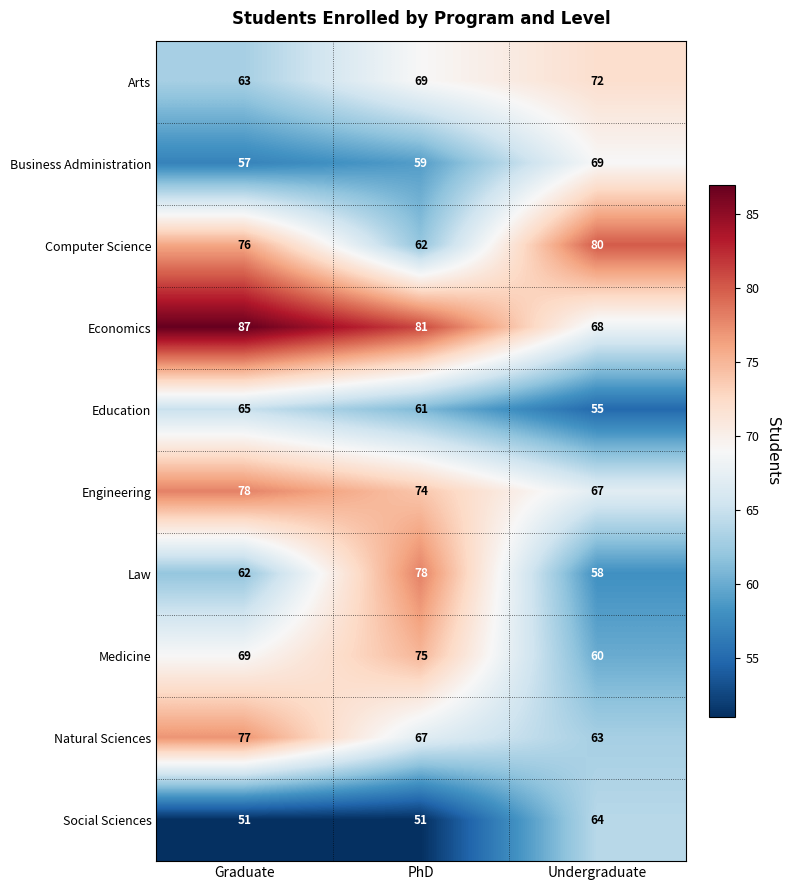

At how many categories does at least one series exceed 70?

3